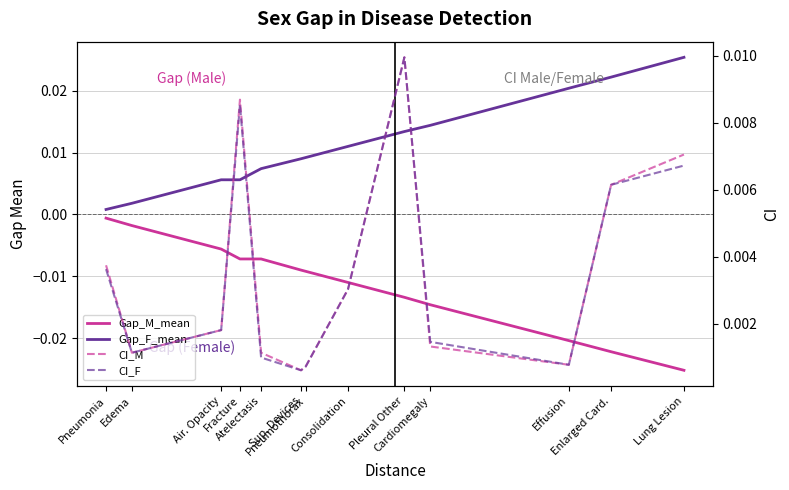

What are all the series names shown in the legend?

Gap_M_mean, Gap_F_mean, CI_M, CI_F